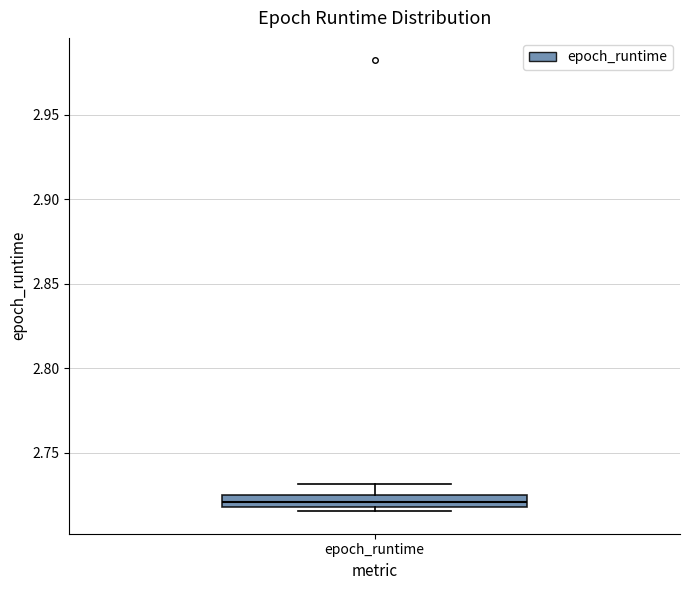

Where does the upper whisker of the box for epoch_runtime end on the y-axis? The values are not printed on the chart, so give them approximately, as read against the axis.

2.730